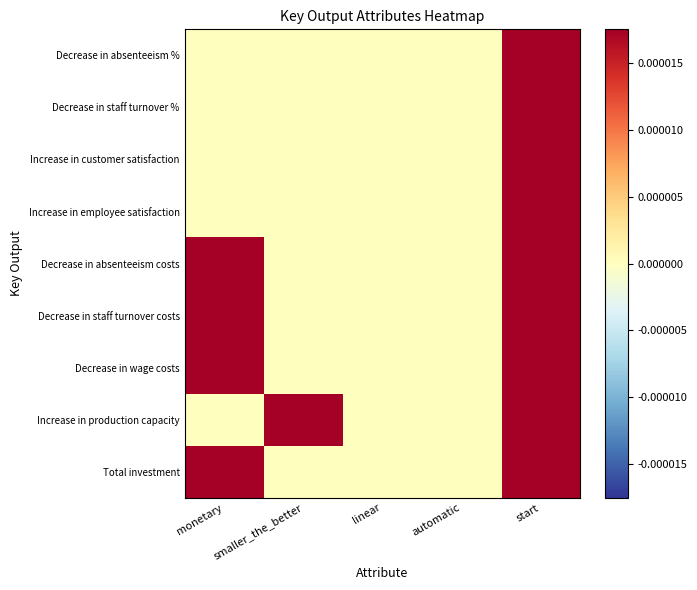

Reading right to left, list all the values displayed in this chart.

Decrease in absenteeism %: start=1	automatic=0	linear=0	smaller_the_better=0	monetary=0
Decrease in staff turnover %: start=1	automatic=0	linear=0	smaller_the_better=0	monetary=0
Increase in customer satisfaction: start=1	automatic=0	linear=0	smaller_the_better=0	monetary=0
Increase in employee satisfaction: start=1	automatic=0	linear=0	smaller_the_better=0	monetary=0
Decrease in absenteeism costs: start=1	automatic=0	linear=0	smaller_the_better=0	monetary=1
Decrease in staff turnover costs: start=1	automatic=0	linear=0	smaller_the_better=0	monetary=1
Decrease in wage costs: start=1	automatic=0	linear=0	smaller_the_better=0	monetary=1
Increase in production capacity: start=1	automatic=0	linear=0	smaller_the_better=1	monetary=0
Total investment: start=1	automatic=0	linear=0	smaller_the_better=0	monetary=1